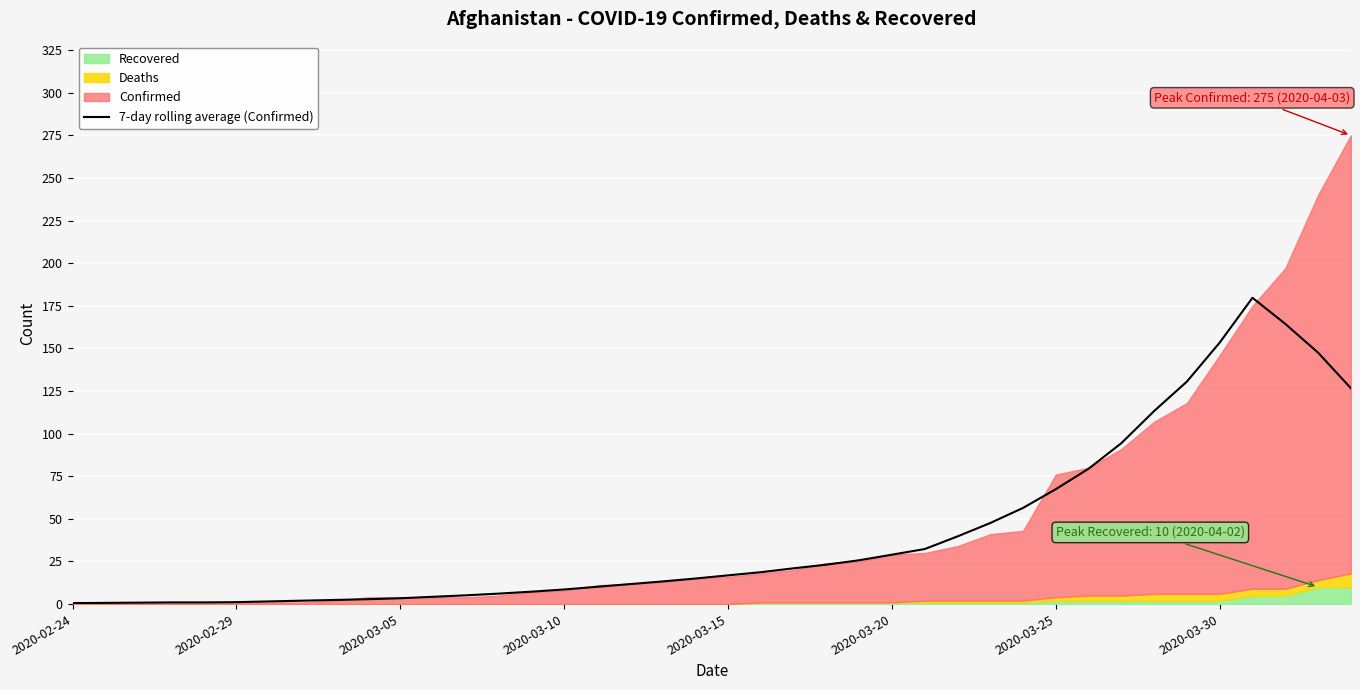

What is the sum of the values at 2020-03-05 and 10?

4.3